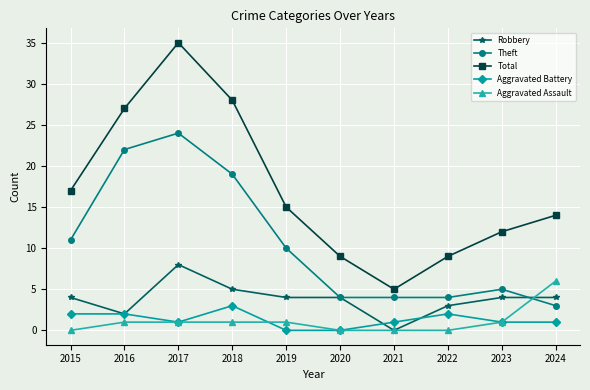

Does the chart have visible grid lines?

Yes